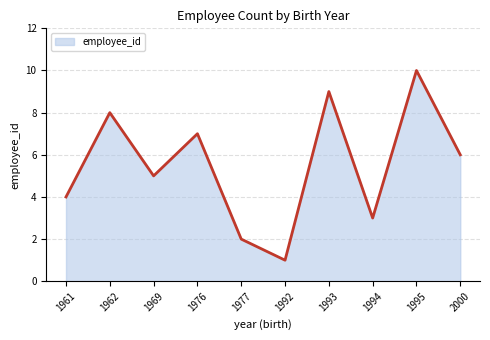

Where does the data first go above 6?

1962